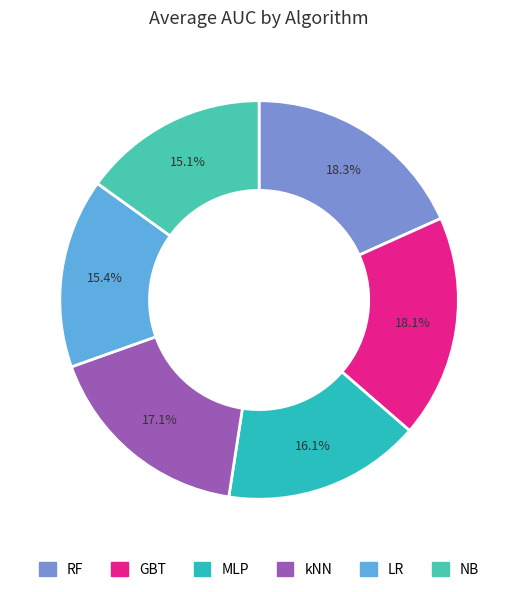

To the nearest percent, what is the difference between the largest and smallest slice percentages?

3%